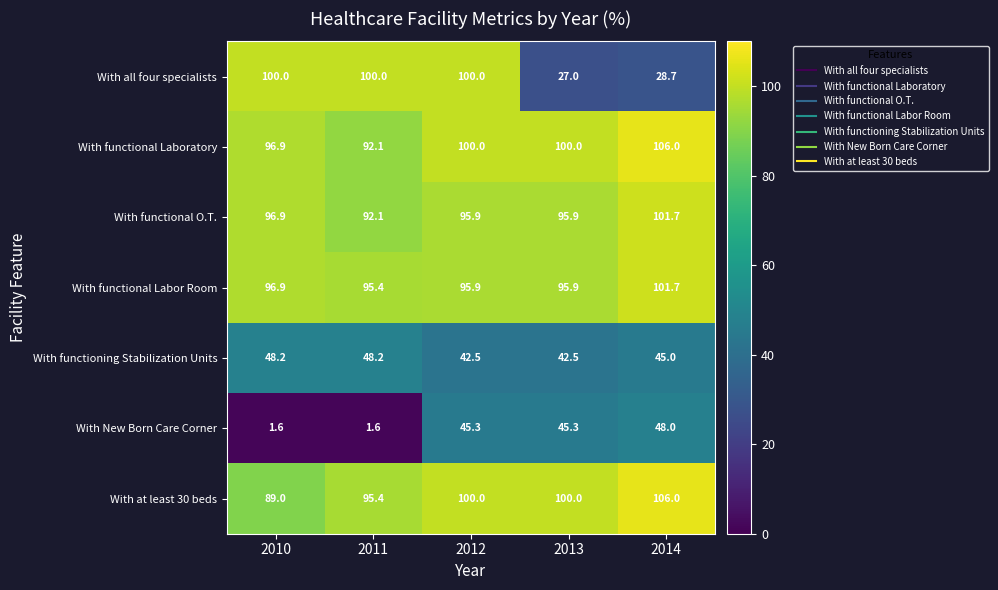

What is the total value across all series at 2010?

529.5